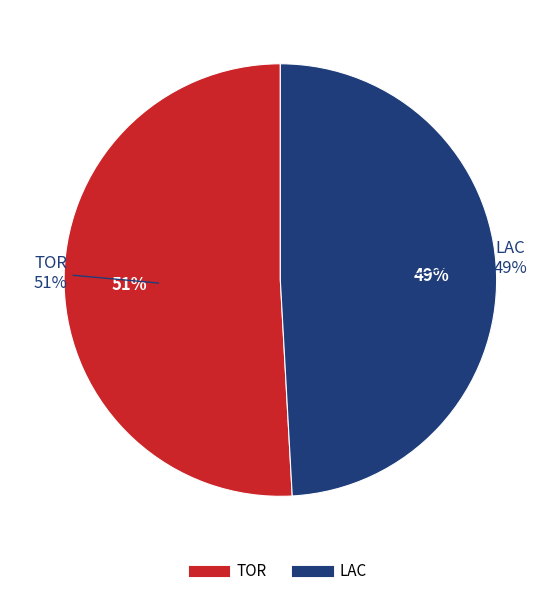

Is LAC the majority of the pie?

No